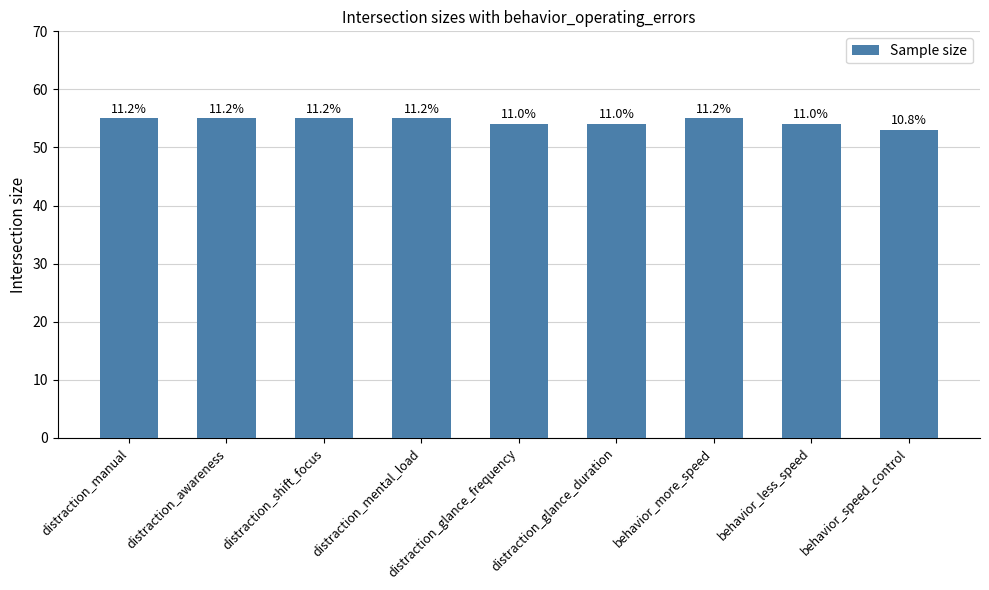

List the labels in order of value, smallest first.

behavior_speed_control, distraction_glance_frequency, distraction_glance_duration, behavior_less_speed, distraction_manual, distraction_awareness, distraction_shift_focus, distraction_mental_load, behavior_more_speed